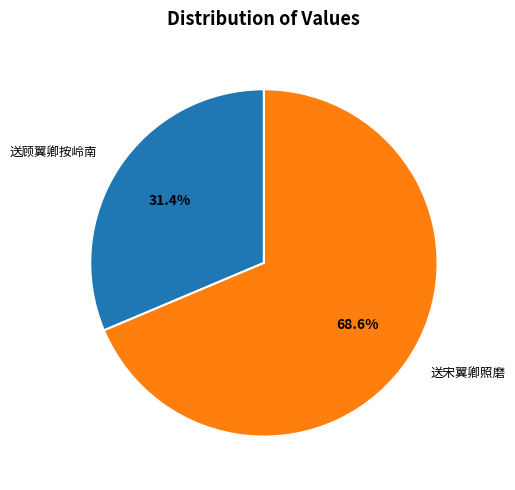

True or false: 送顾翼卿按岭南 accounts for 26% of the total.

False